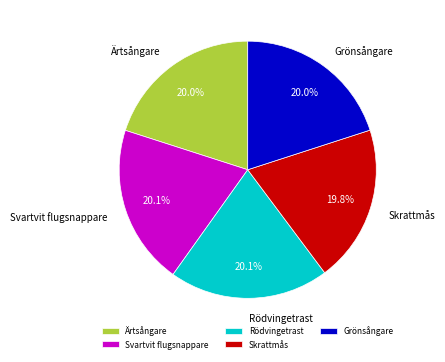

Is the sum of Svartvit flugsnappare and Grönsångare greater than half?

No